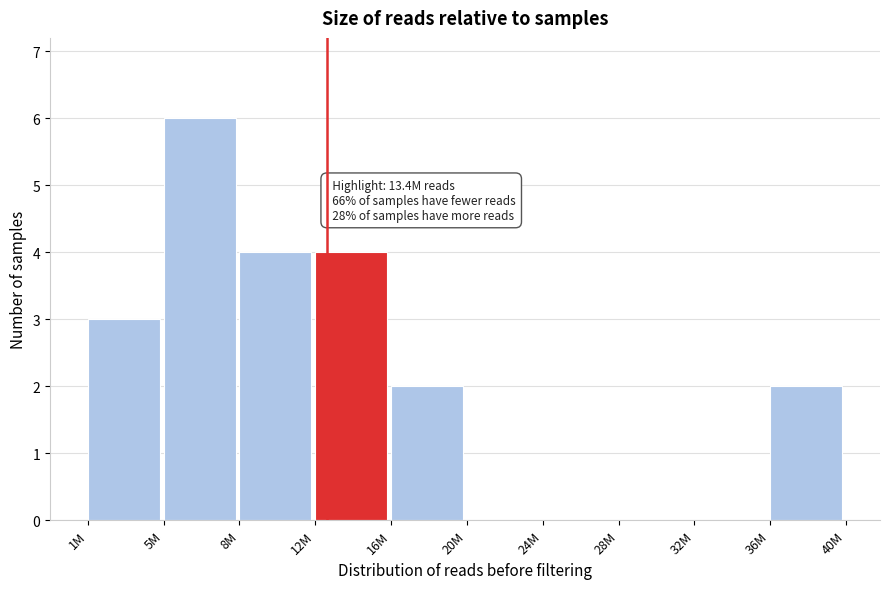

Reading left to right, extract all data points from this chart.

1M=3	5M=6	8M=4	12M=4	16M=2	20M=0	24M=0	28M=0	32M=0	36M=2